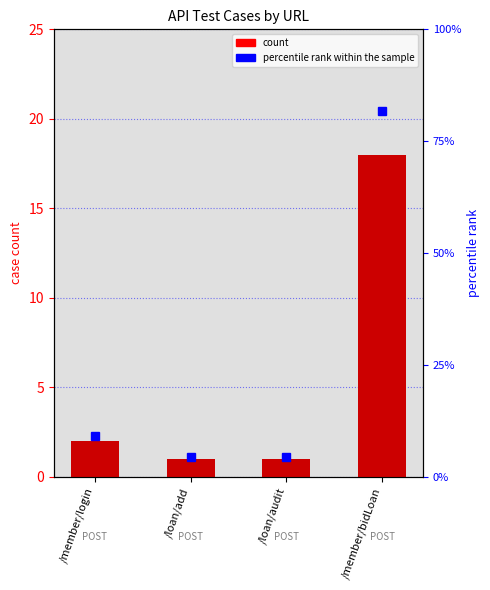

Where does the count series first go above 2?

/member/bidLoan